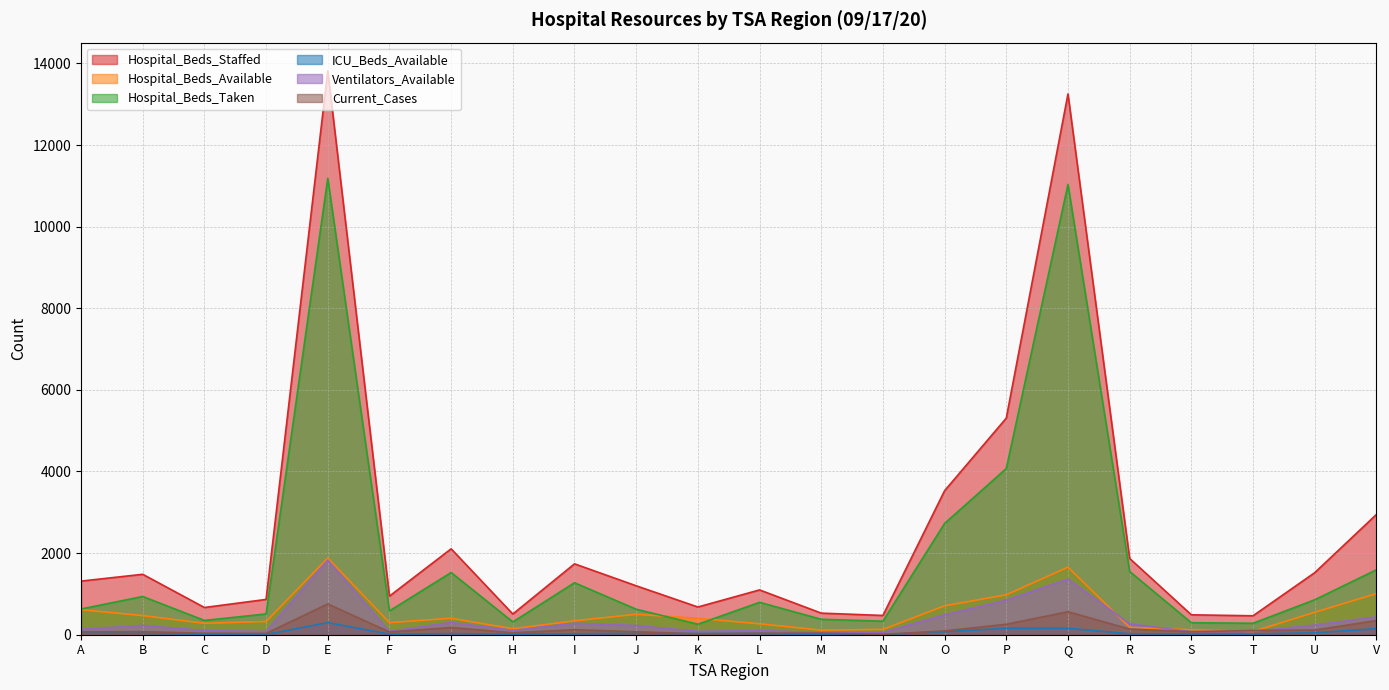

The value of Current_Cases at D is 51. True or false?

False